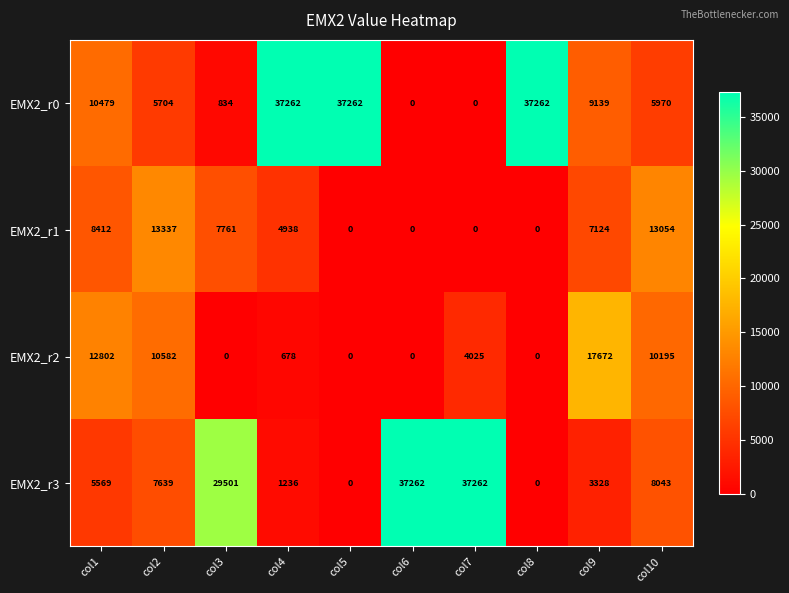

What is the average value of the EMX2_r0 series?

14391